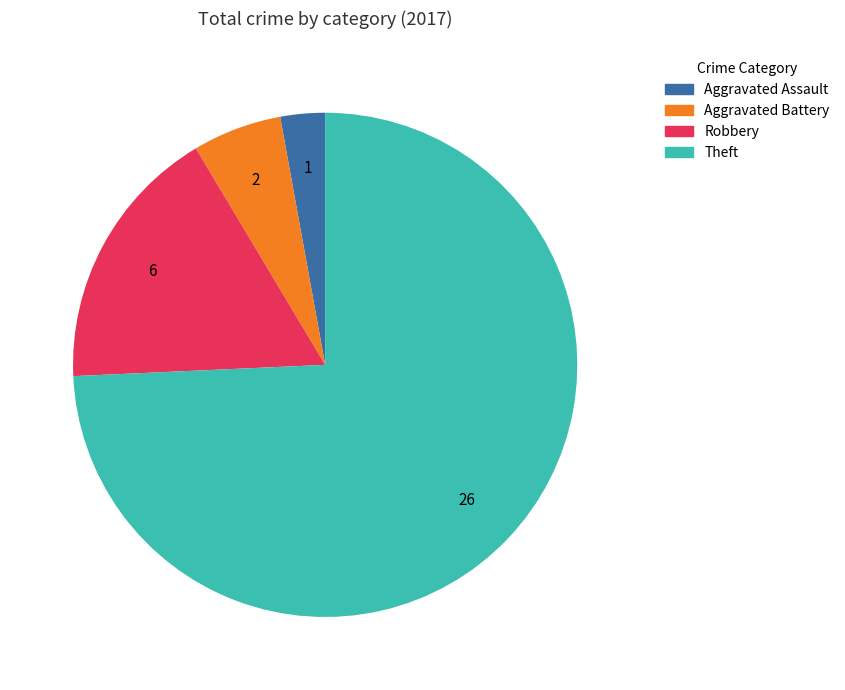

Rank the categories by value from highest to lowest.

Theft, Robbery, Aggravated Battery, Aggravated Assault